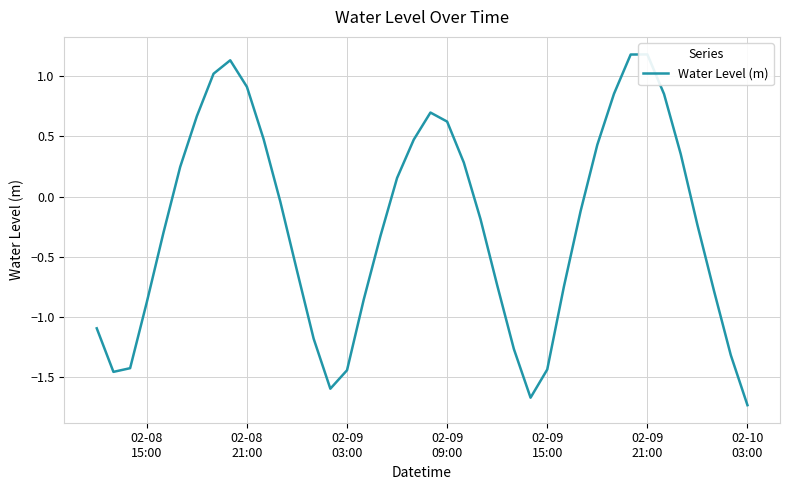

How many lines are shown in the chart?

1